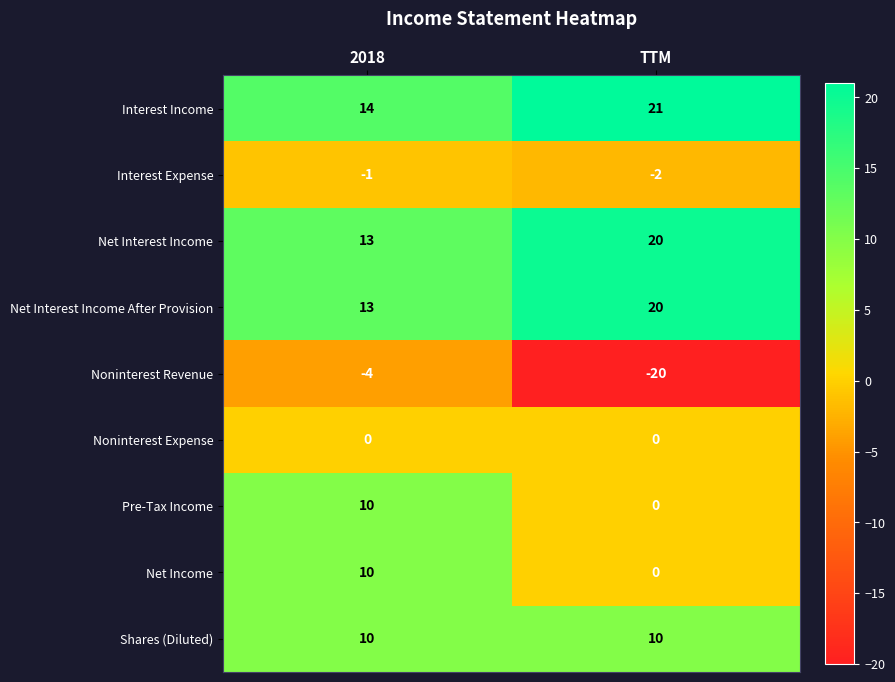

List the labels in order of Net Interest Income After Provision value, smallest first.

2018, TTM